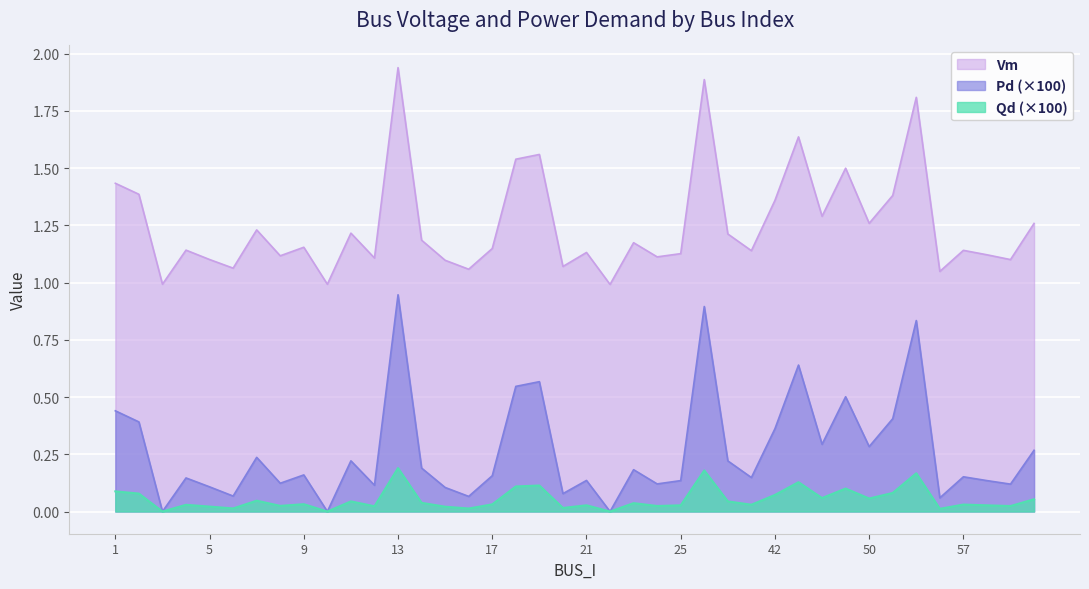

Between 5 and 1, which is larger?

1